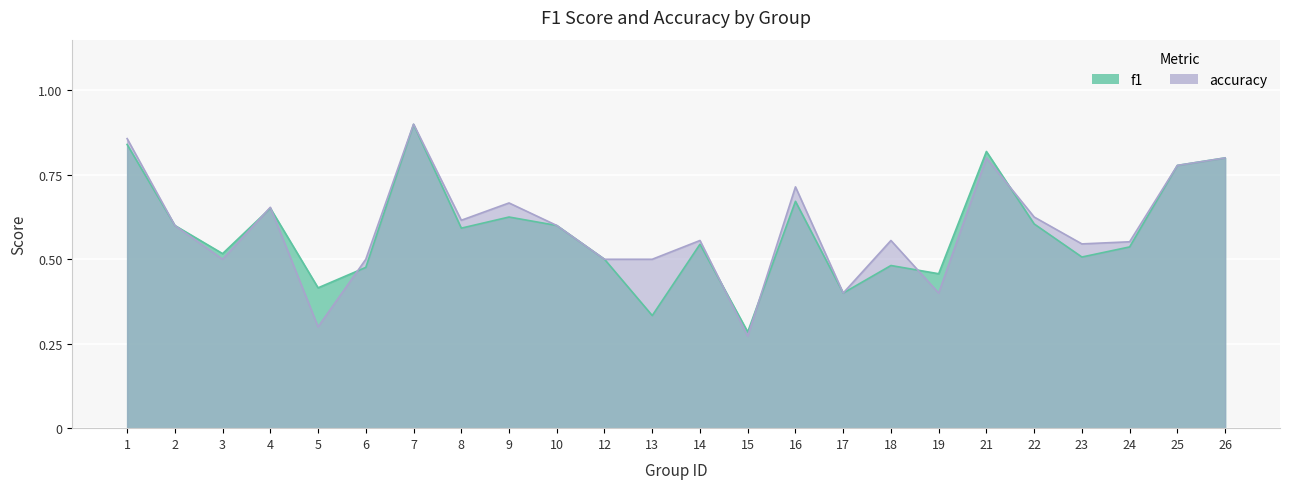

In f1, how many points are lower than both neighbors (excluding endpoints)?

8